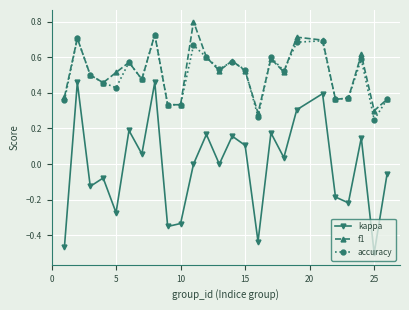

Does the chart display data point markers on the line(s)?

Yes